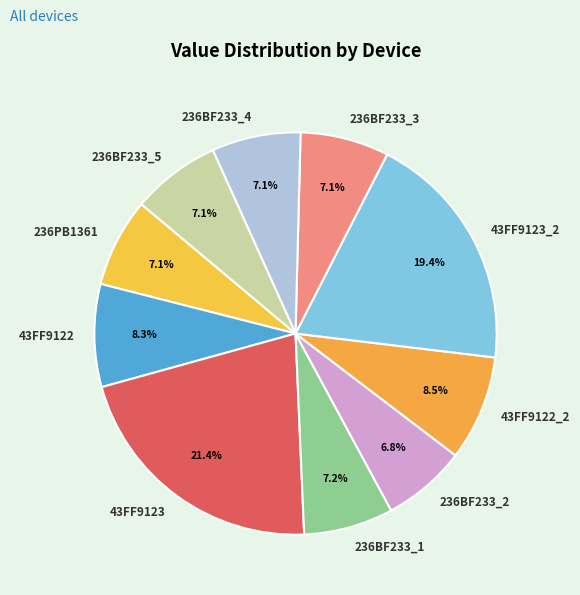

Which has a higher value, 236BF233_2 or 43FF9123_2?

43FF9123_2